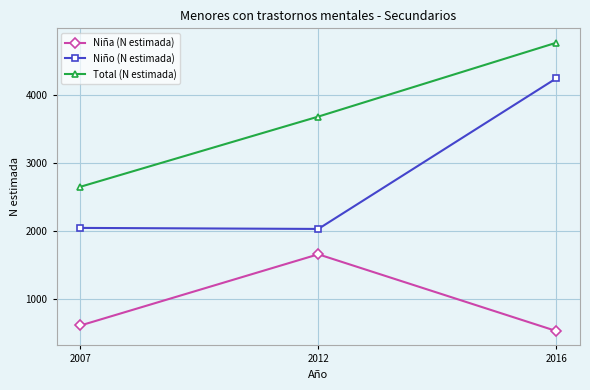

Is the value of Total (N estimada) at 2016 greater than the value of Niña (N estimada) at 2012?

Yes